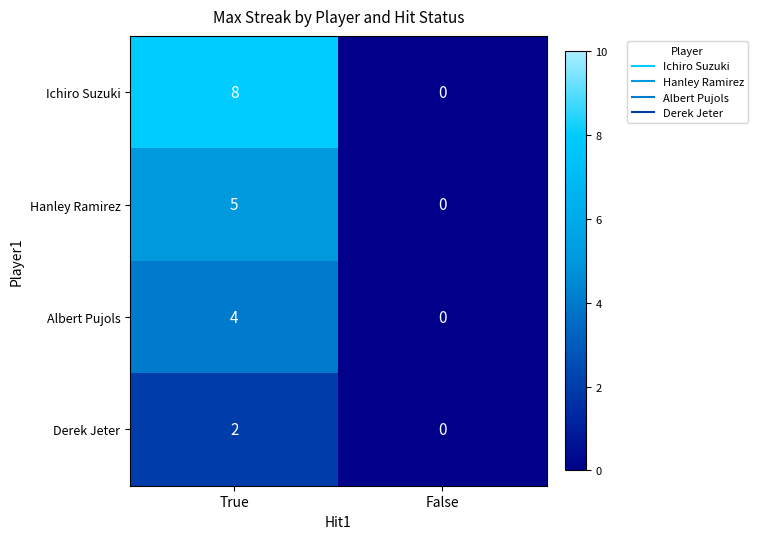

List the series in order of their peak value, lowest first.

Derek Jeter, Albert Pujols, Hanley Ramirez, Ichiro Suzuki